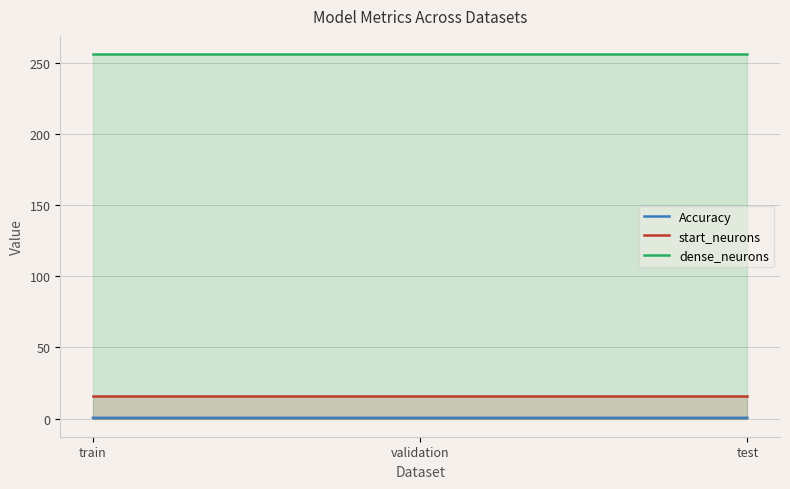

The value of dense_neurons at train is 256.0. True or false?

True